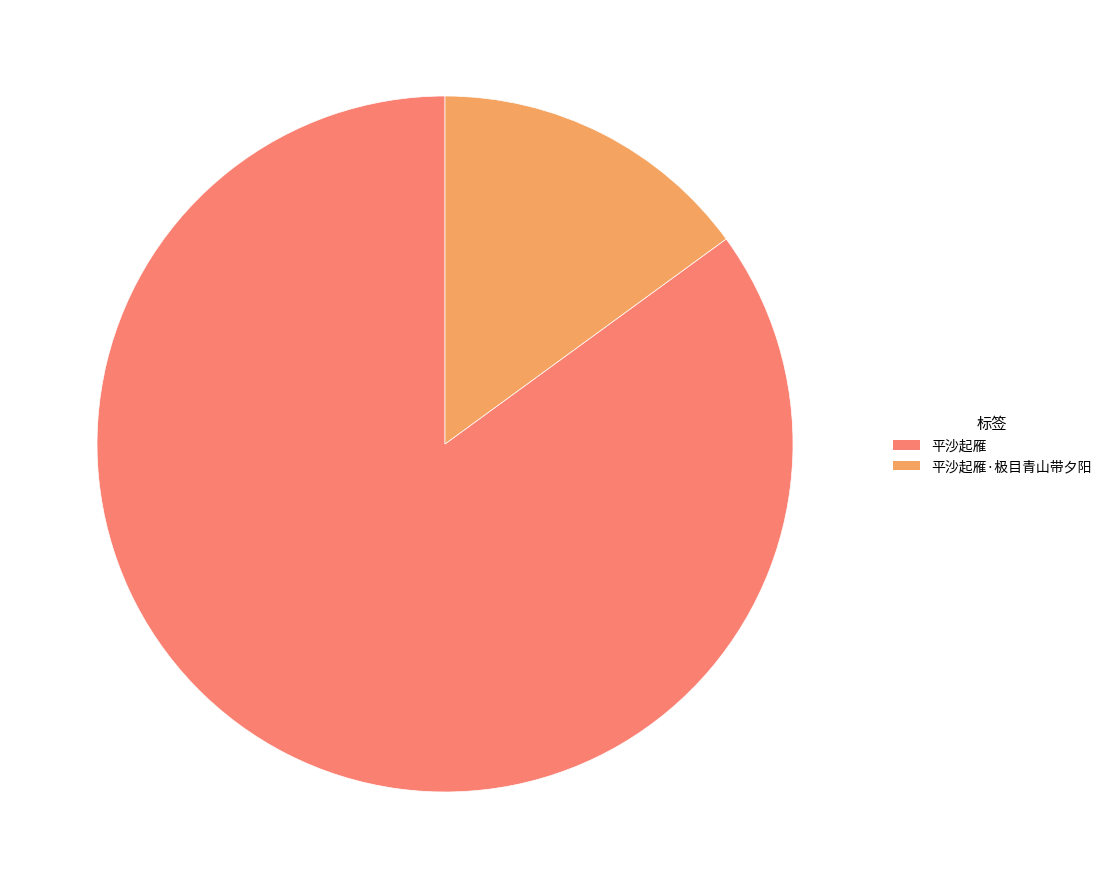

Which has a higher value, 平沙起雁 or 平沙起雁·极目青山带夕阳?

平沙起雁